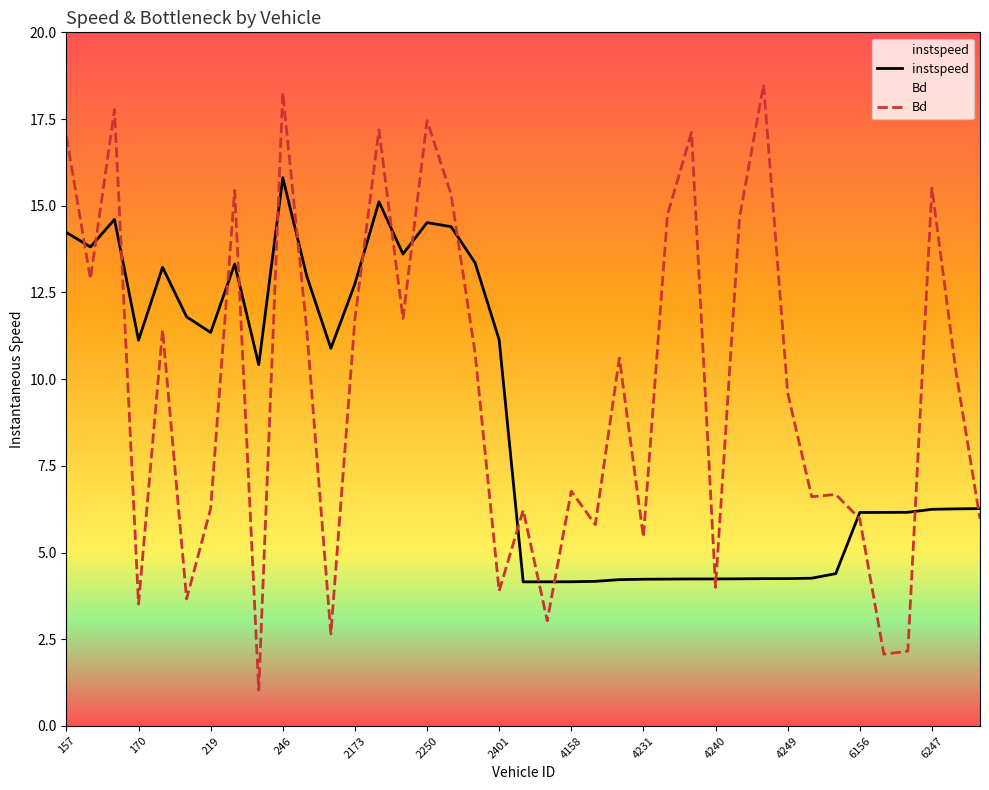

What is the highest value of the Bd series?

18.5